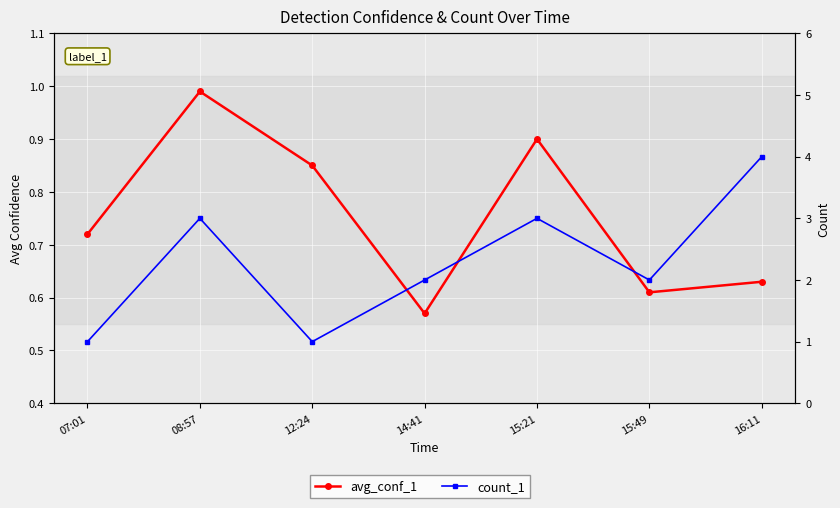

What is the sum of the avg_conf_1 values at 07:01 and 08:57?

1.7